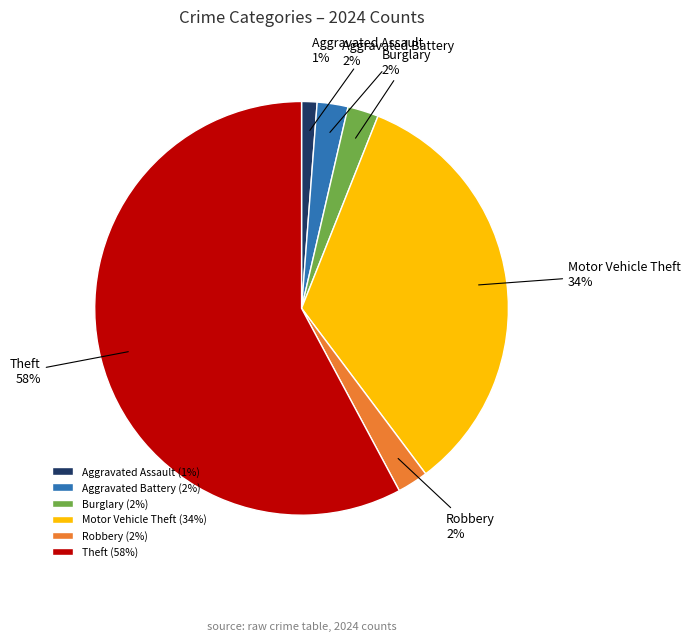

What percentage is the Aggravated Battery slice, to the nearest percent?

2%